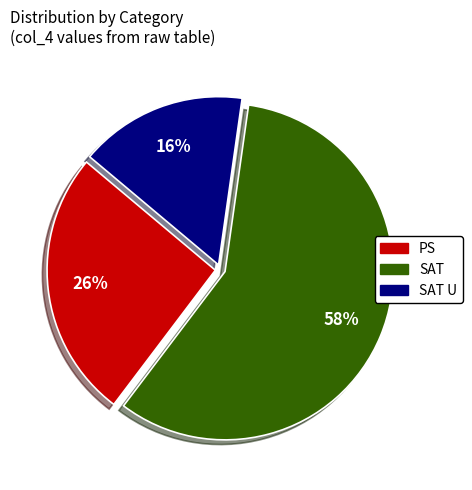

To the nearest percent, what is the average slice percentage?

33%